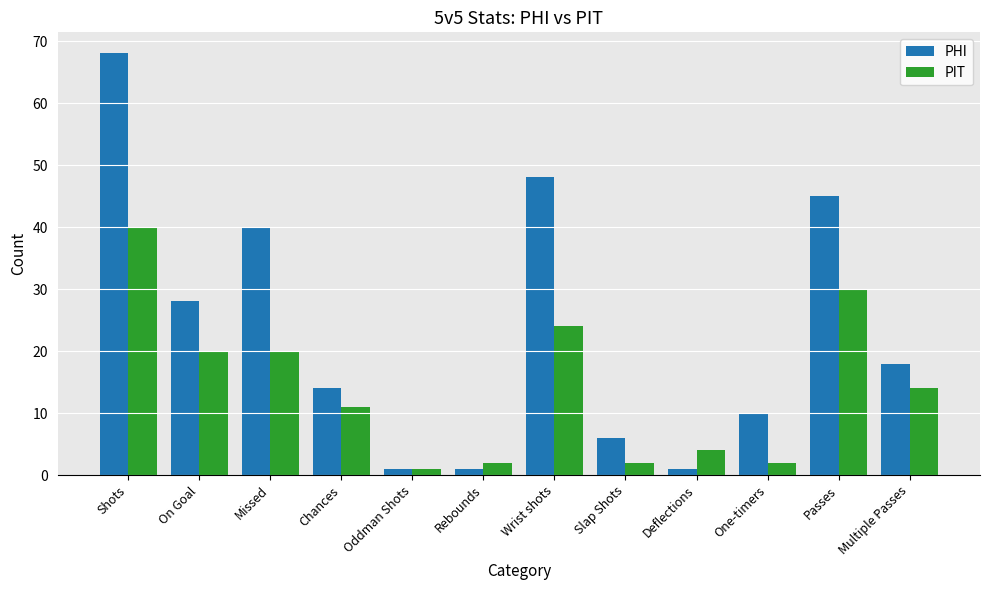

What is the label of the 11th bar from the left?

Passes